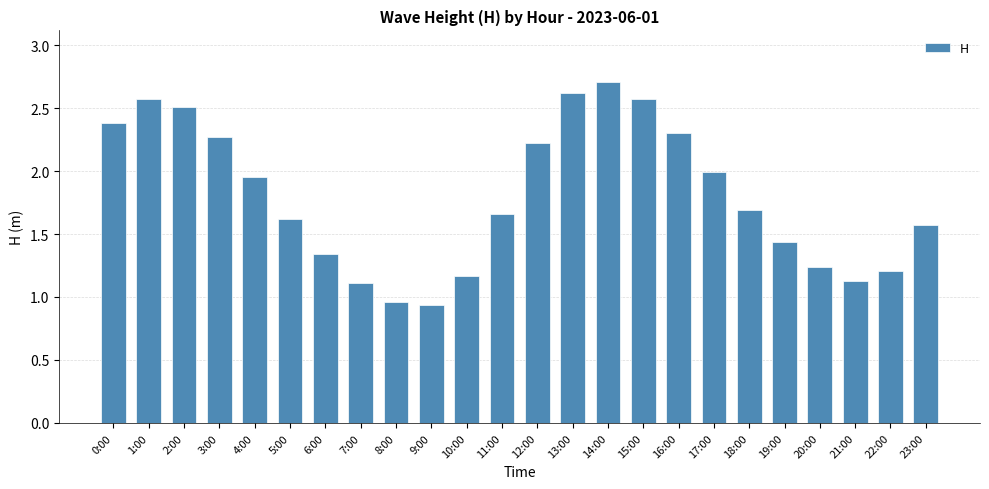

Where does the data first go above 1?

0:00